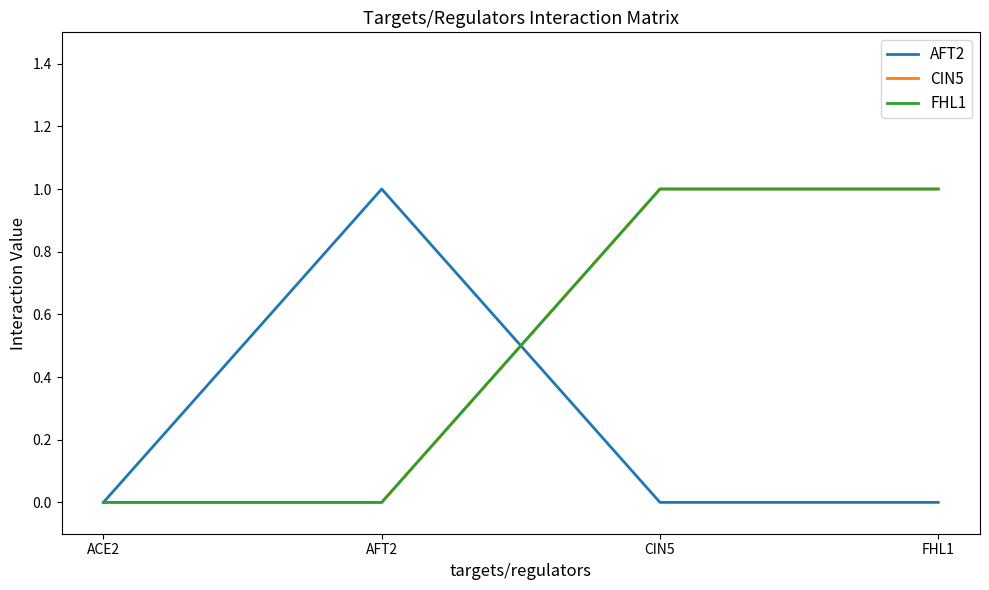

Is this an area chart (filled region under the line)?

No